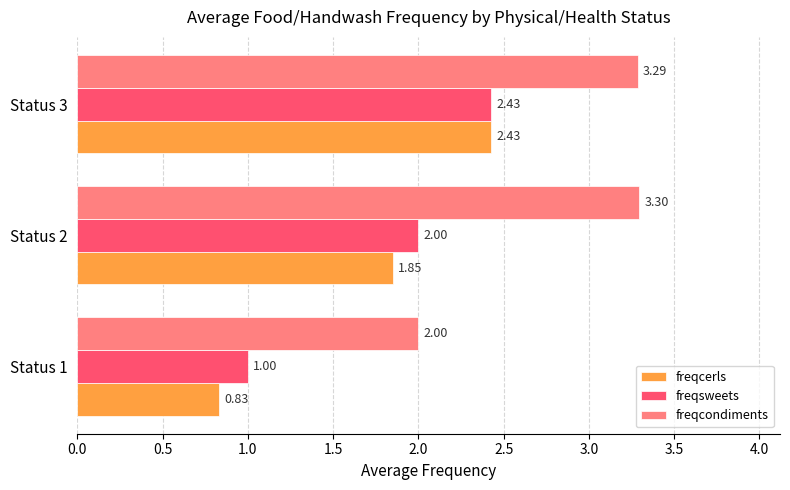

What is the difference between the maximum and minimum values in the freqcerls series?

1.6